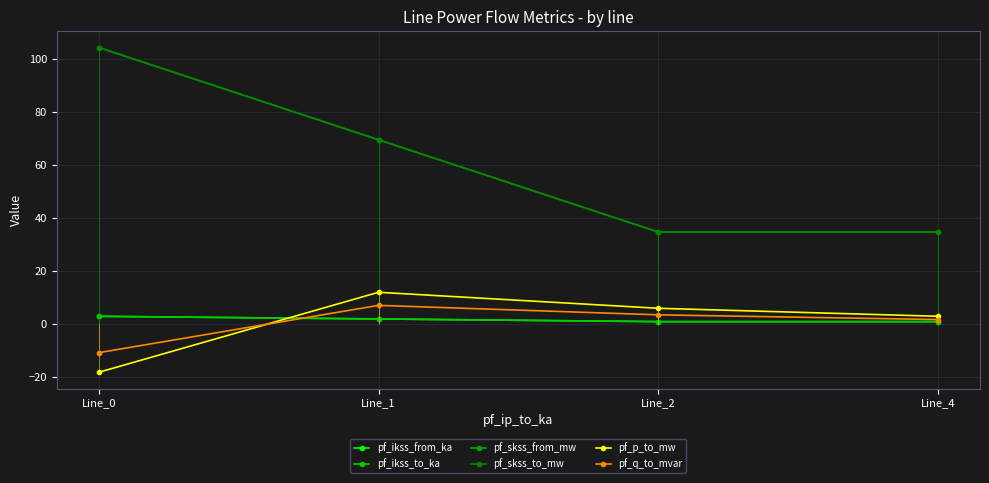

What is the total value across all series at Line_2?

81.1